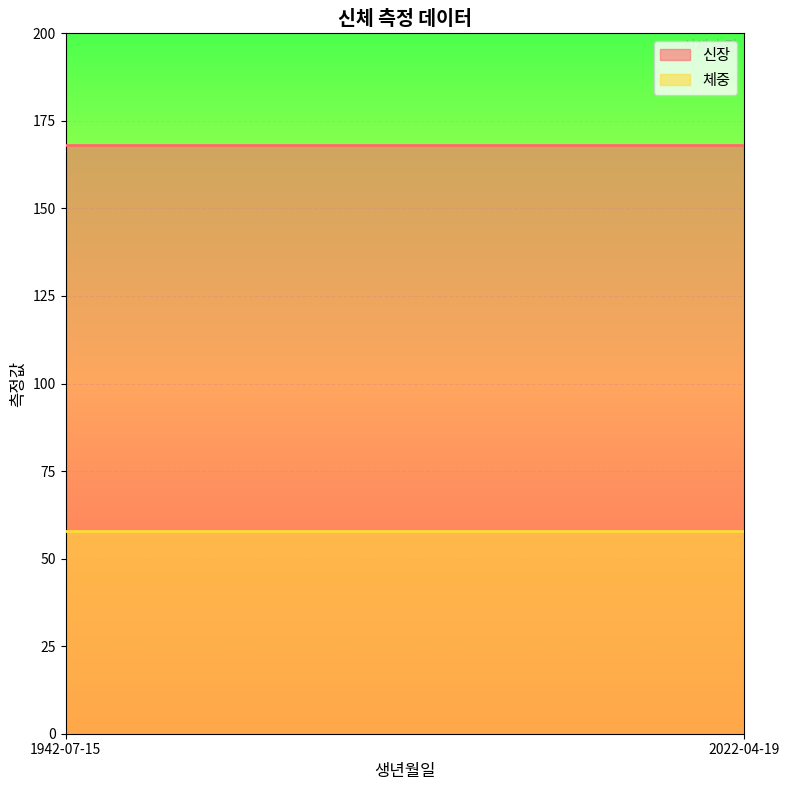

List the labels in order of 신장 value, largest first.

1942-07-15, 2022-04-19